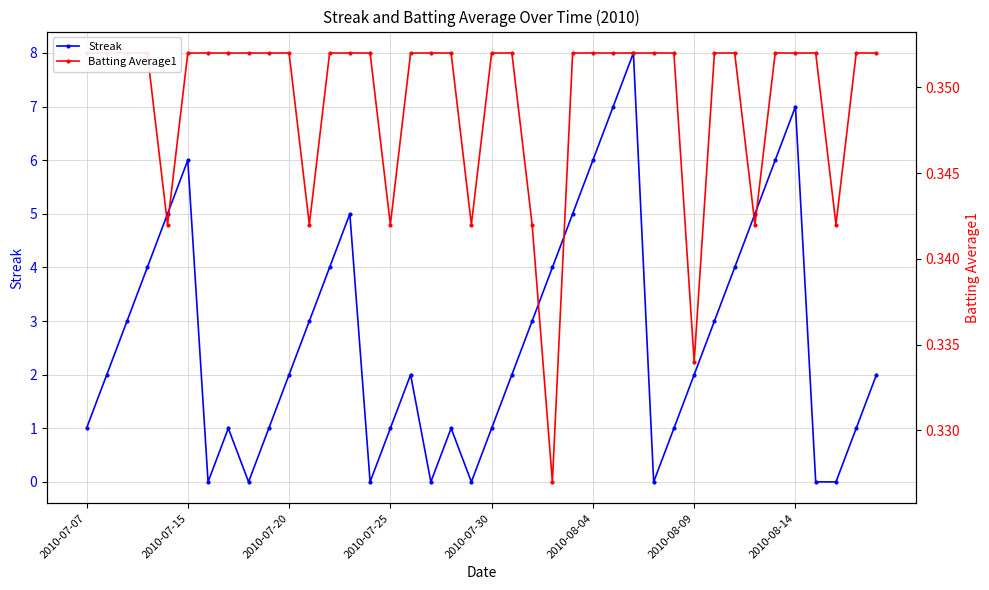

What is the value of the Batting Average1 point at the 28th from the left?

0.4